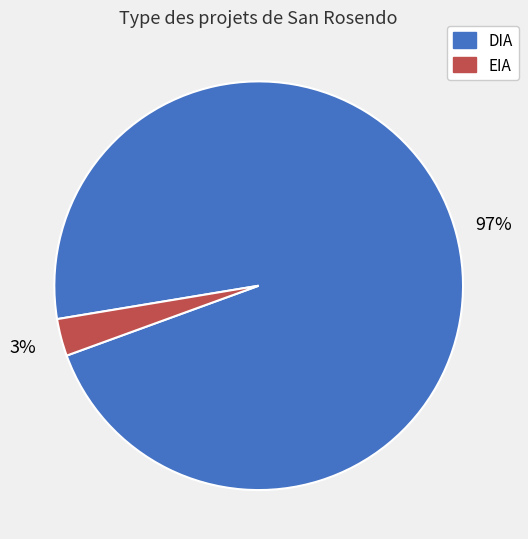

To the nearest percent, what is the average slice percentage?

50%